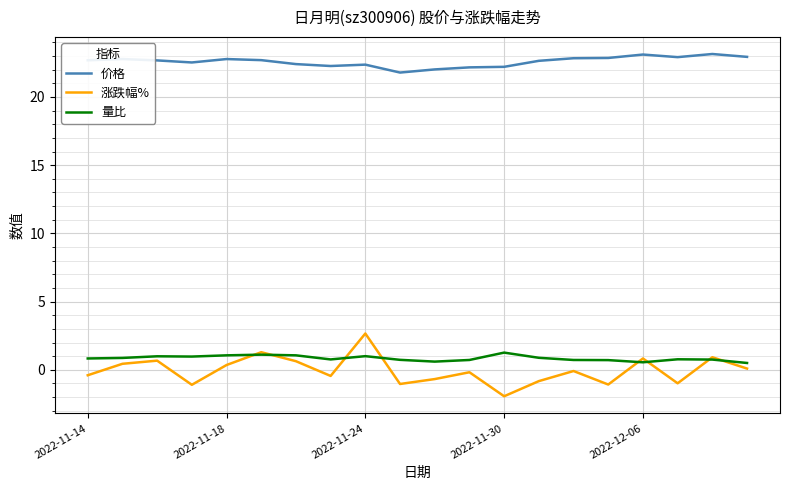

What is the smallest value displayed?

-1.9